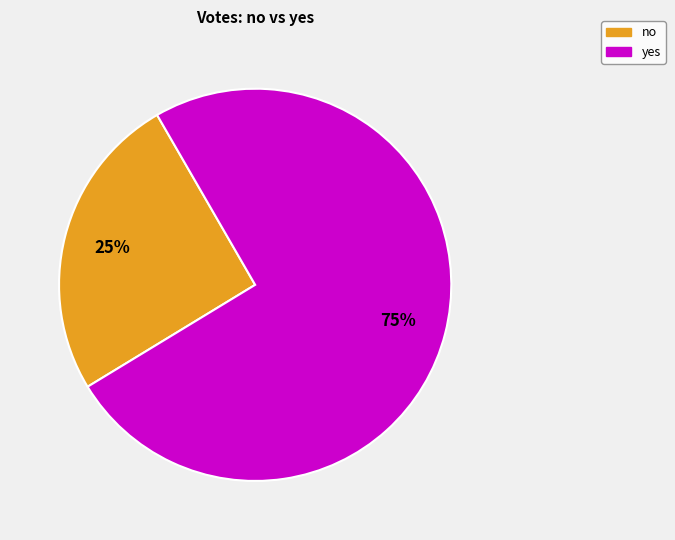

True or false: yes accounts for 75% of the total.

True